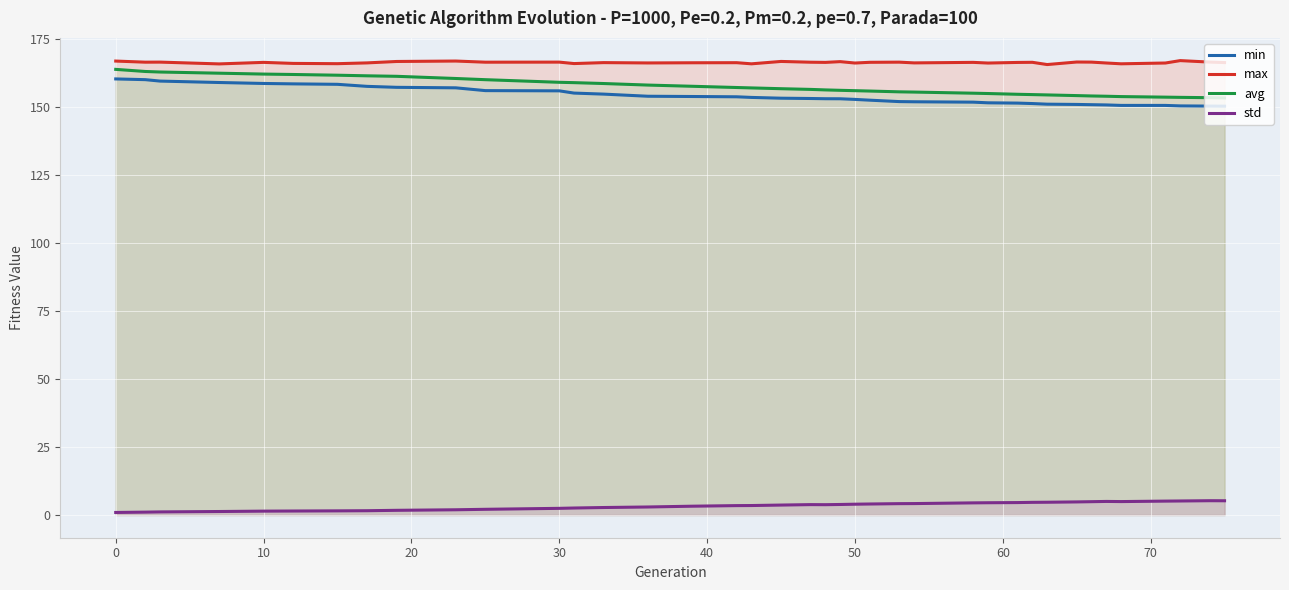

True or false: min and max cross at least once.

False